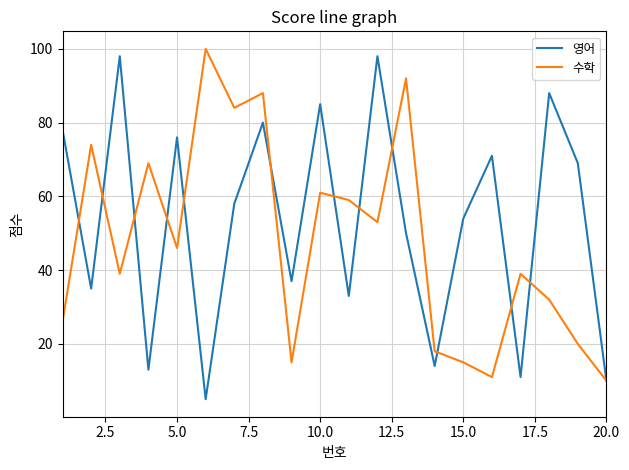

What is the highest value of the 수학 series?

100